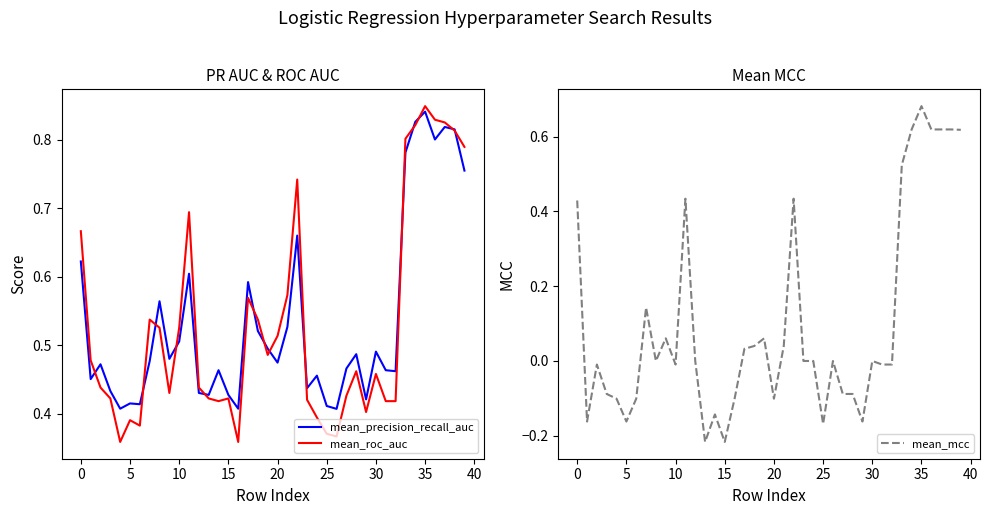

What is the spread (max minus min) of values at 10?

0.5